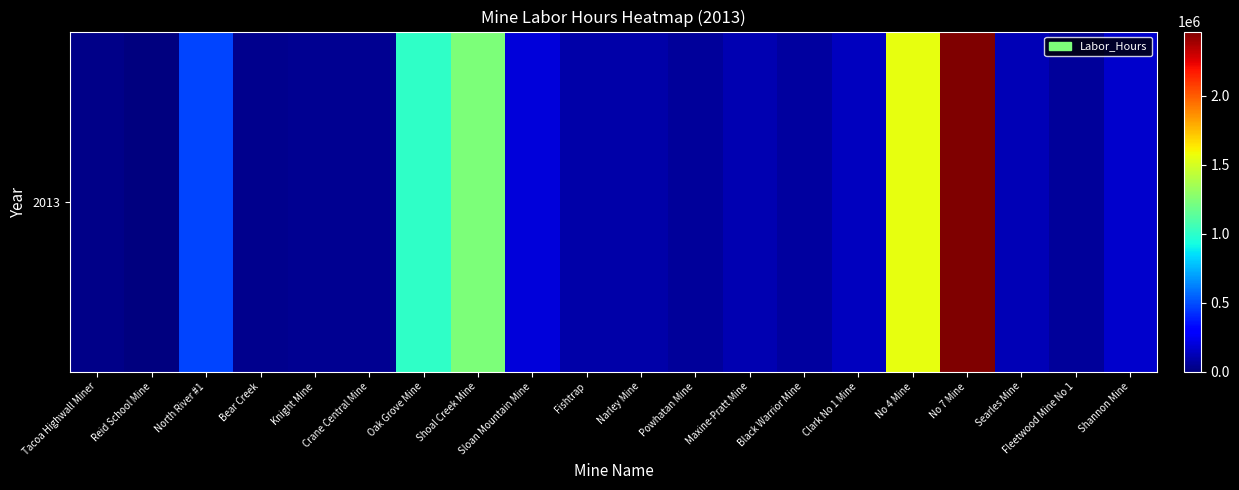

How many values exceed 107469?

9